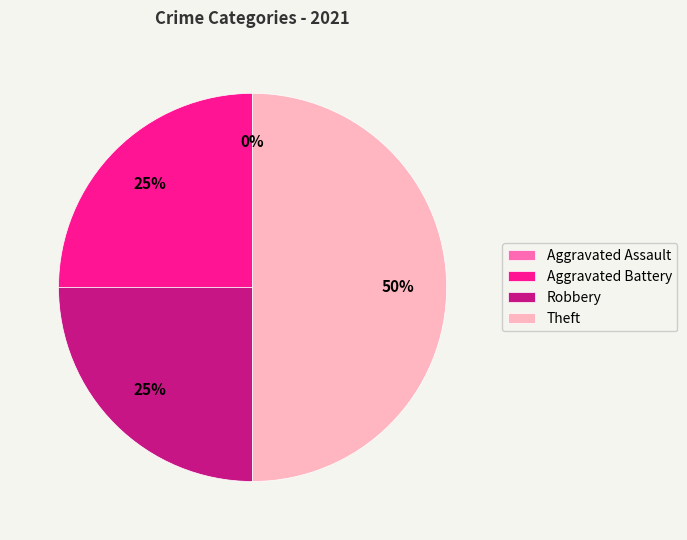

Count the number of slices in the pie.

4